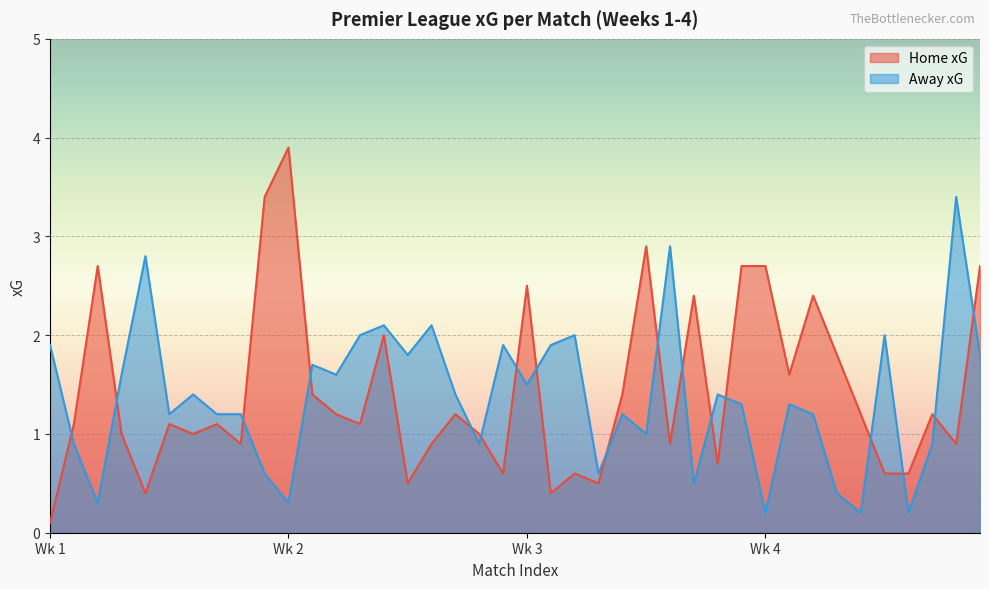

What is the maximum value shown in the chart?

3.9